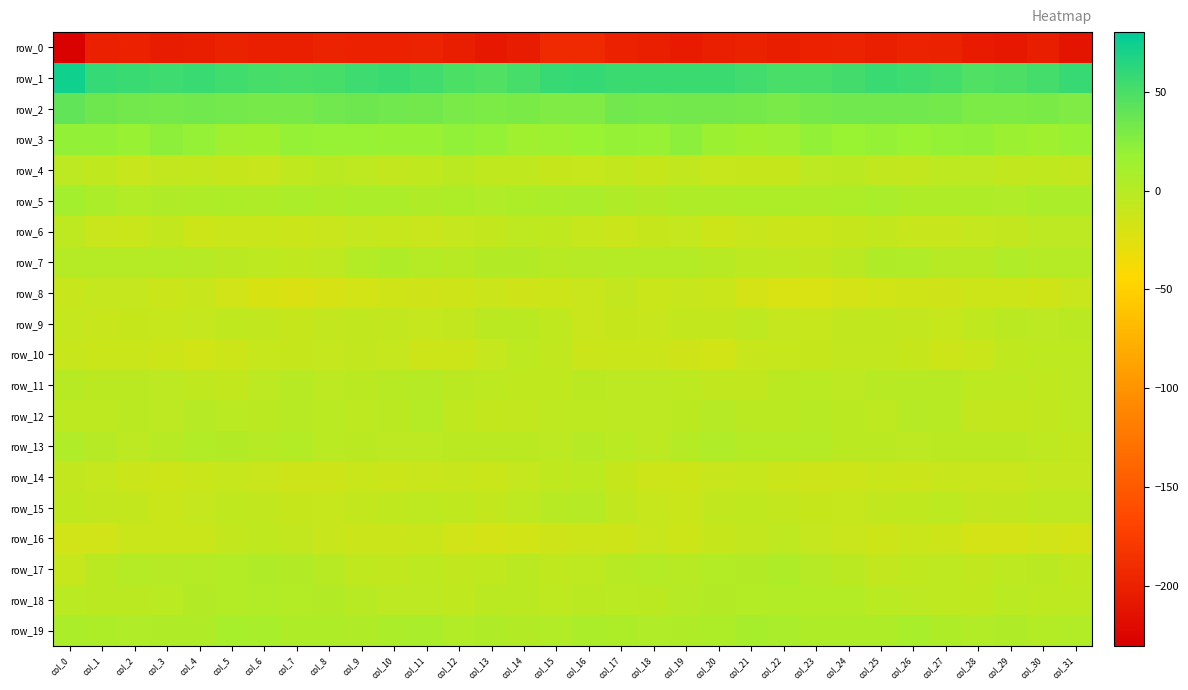

Between col_17 and col_25, which is larger?

col_17